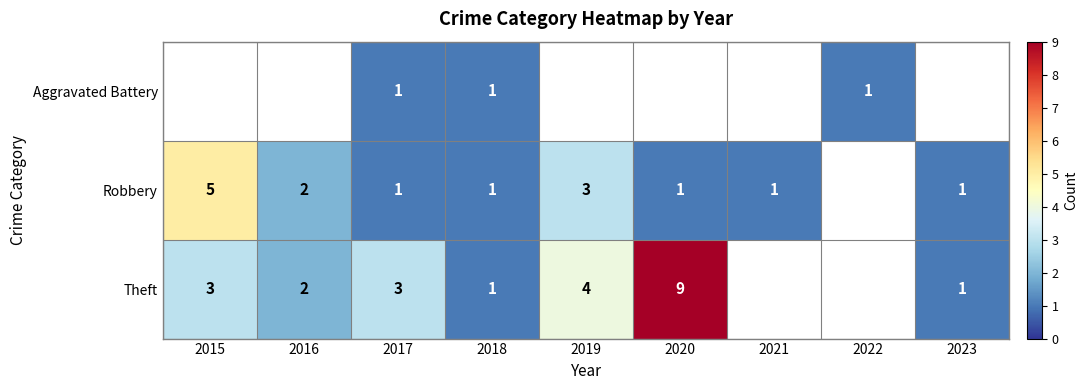

How many series are shown in this chart?

3